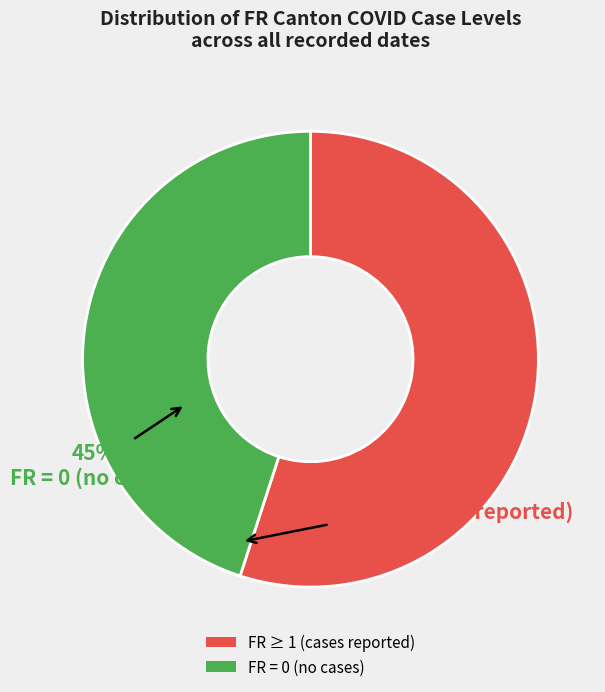

Between FR = 0 (no cases) and FR ≥ 1 (cases reported), which is larger?

FR ≥ 1 (cases reported)